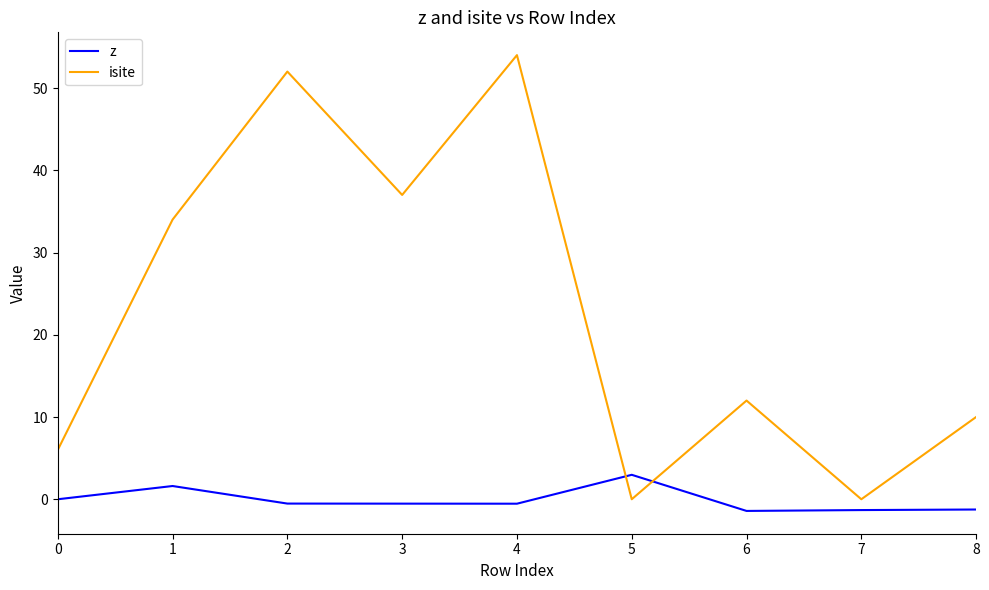

True or false: isite has a value of 0.0 at 7.

True